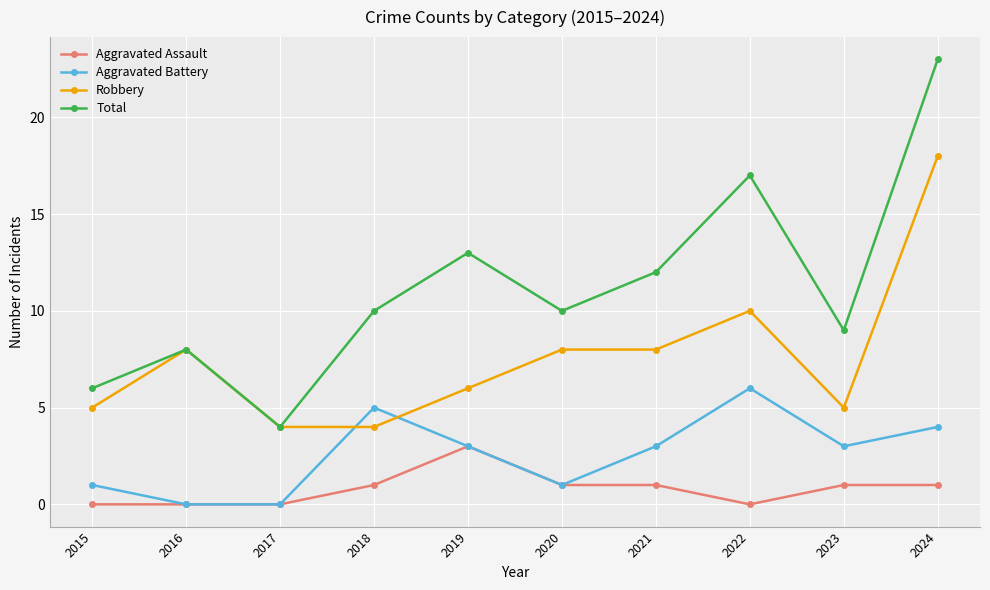

Between which two adjacent categories do Robbery and Aggravated Battery first intersect?

2017 and 2018